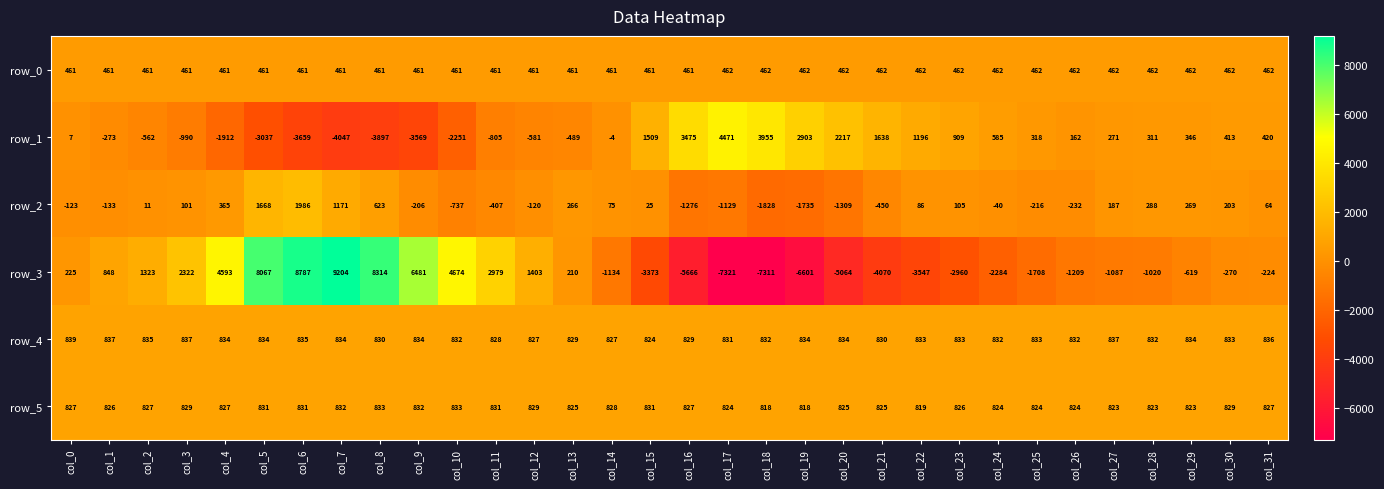

Count the number of categories in the chart.

32